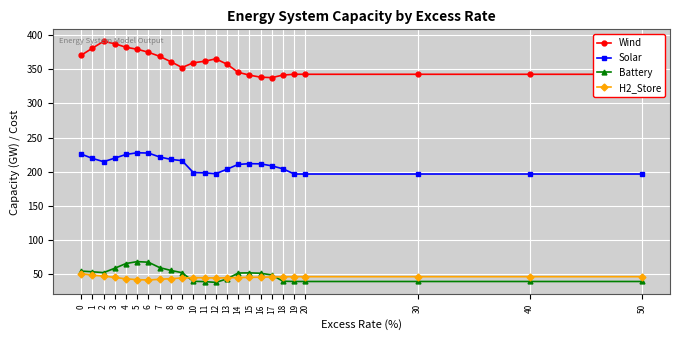

Which series has the widest spread of values?

Wind